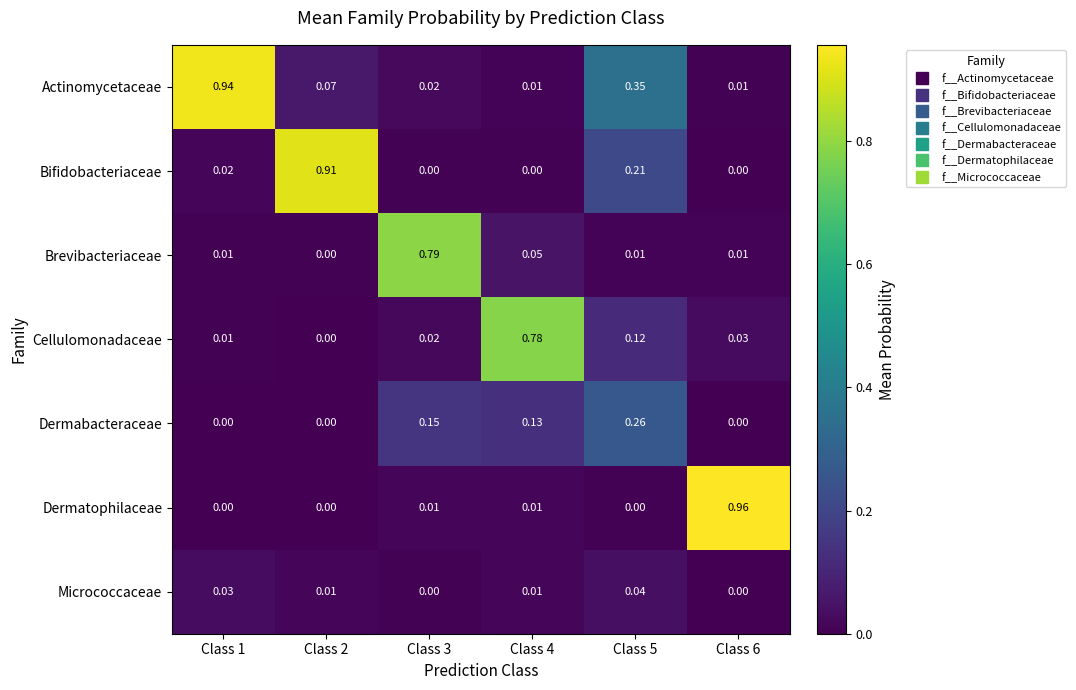

Which series has the largest total across all categories?

Actinomycetaceae